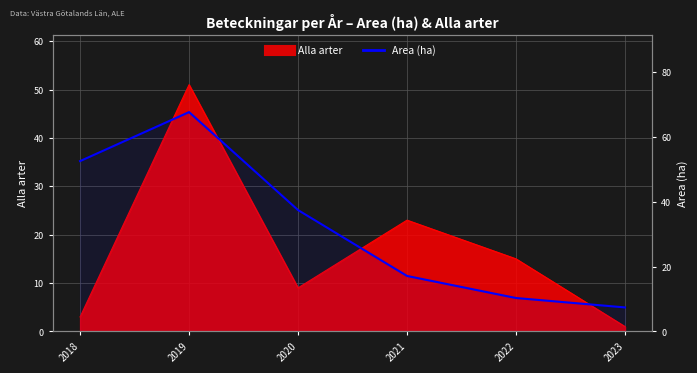

What is the difference between the maximum and second lowest values?

57.3